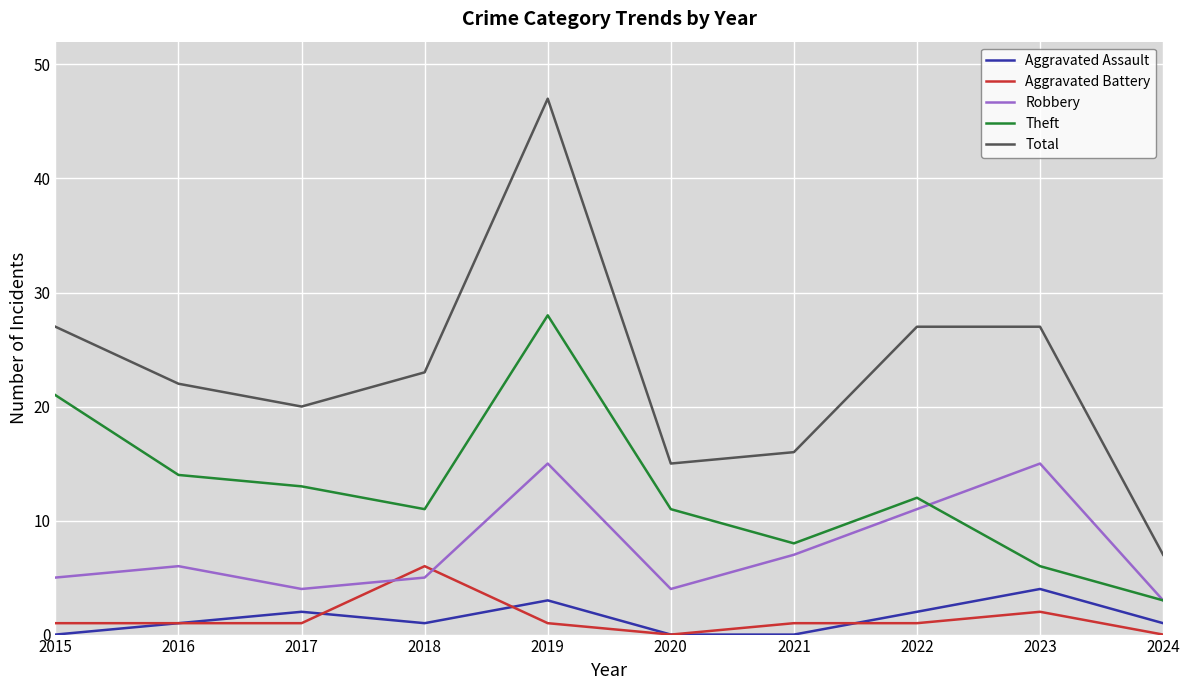

The value of Total at 2019 is 13. True or false?

False